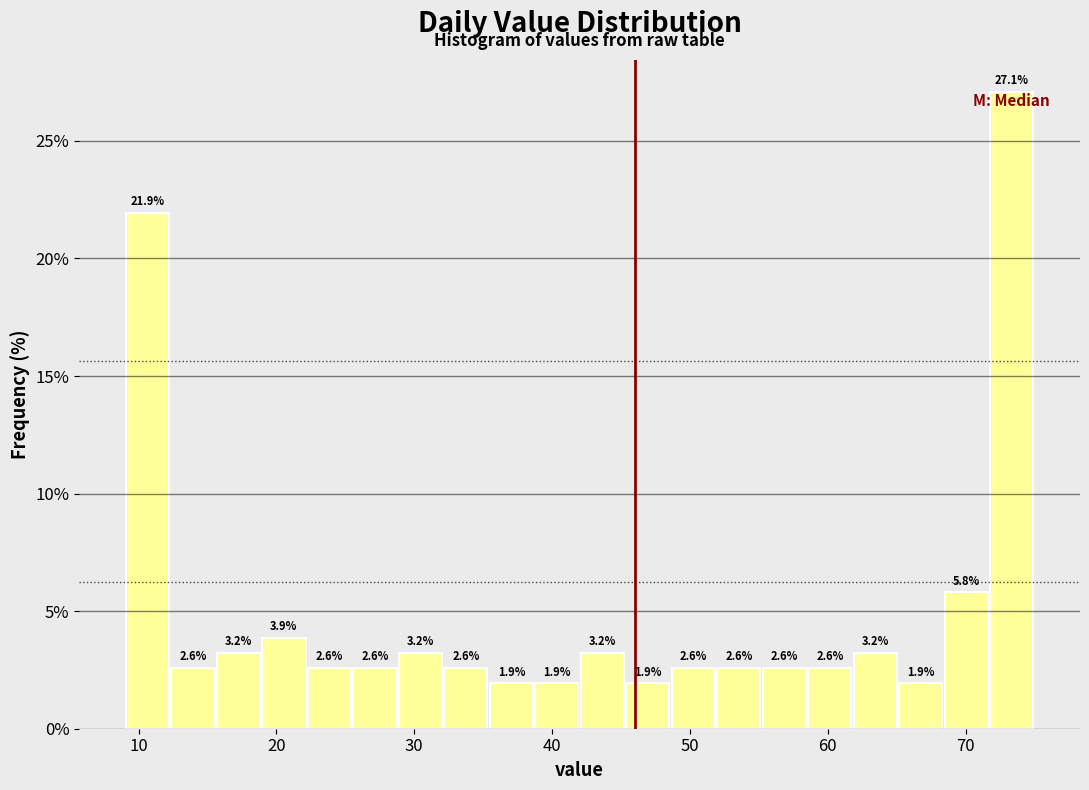

Read against the x-axis, roughly where is the centre of the tallest bar?

73